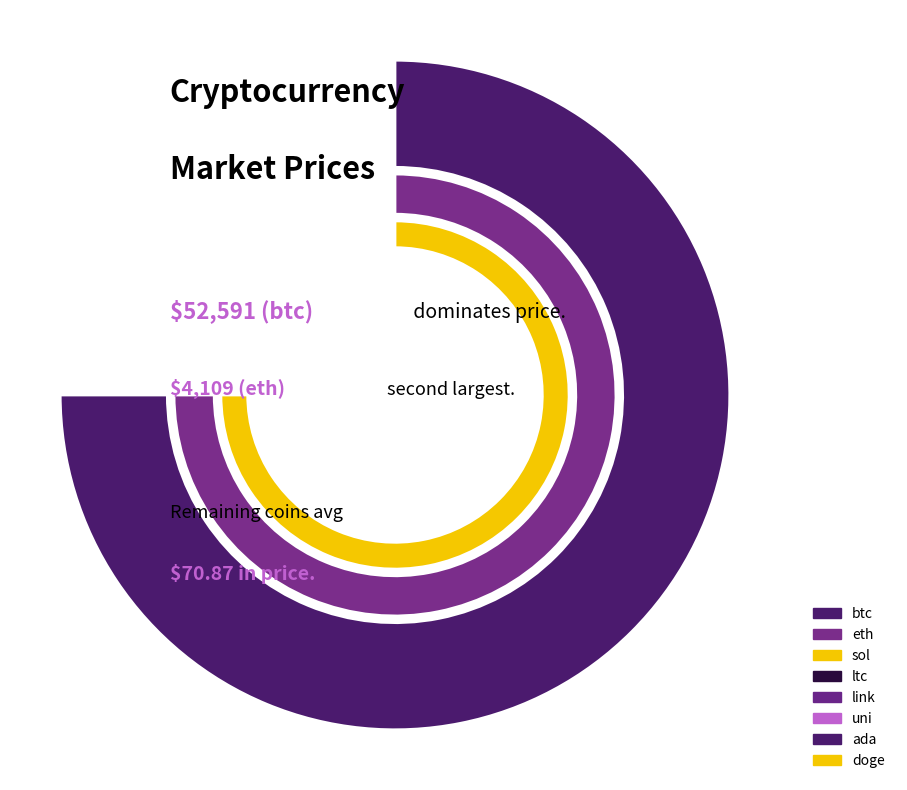

The ltc slice represents 0% of the pie. True or false?

True